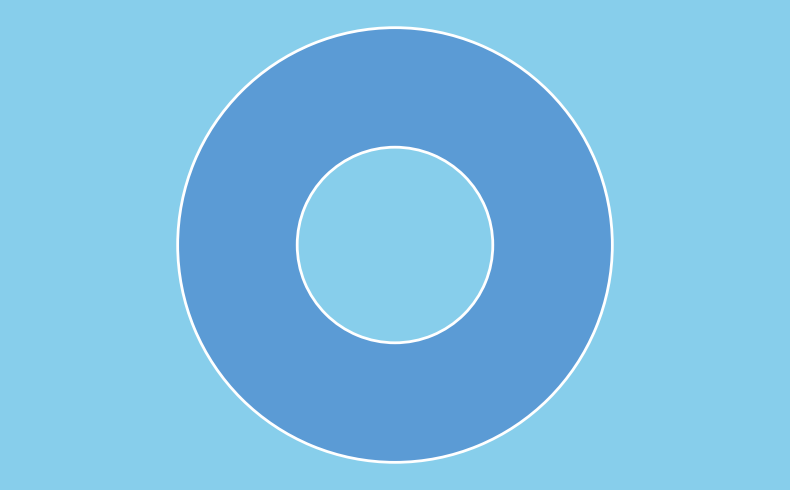

Which slice represents more than half of the pie?

LV_5160-3_1_2_load_89